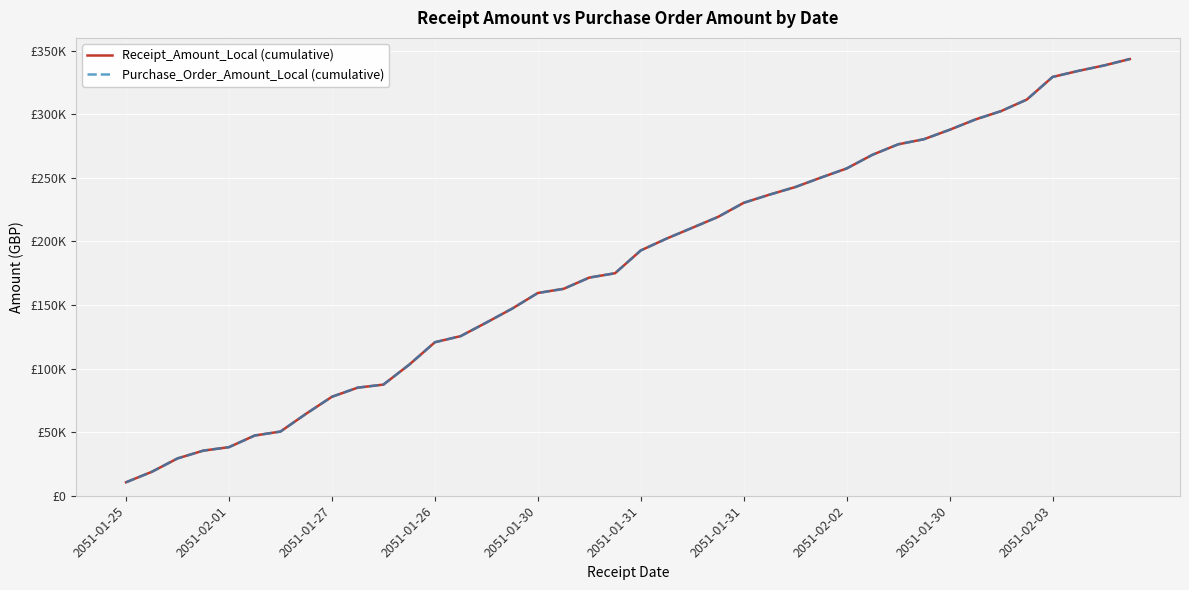

Rank the categories by Purchase_Order_Amount_Local (cumulative) value from highest to lowest.

39, 38, 37, 36, 35, 34, 33, 32, 31, 30, 29, 28, 27, 26, 25, 24, 23, 22, 21, 20, 19, 18, 17, 16, 15, 14, 13, 12, 11, 10, 2051-02-03, 2051-01-30, 2051-02-02, 2051-01-31, 2051-01-31, 2051-01-30, 2051-01-26, 2051-01-27, 2051-02-01, 2051-01-25